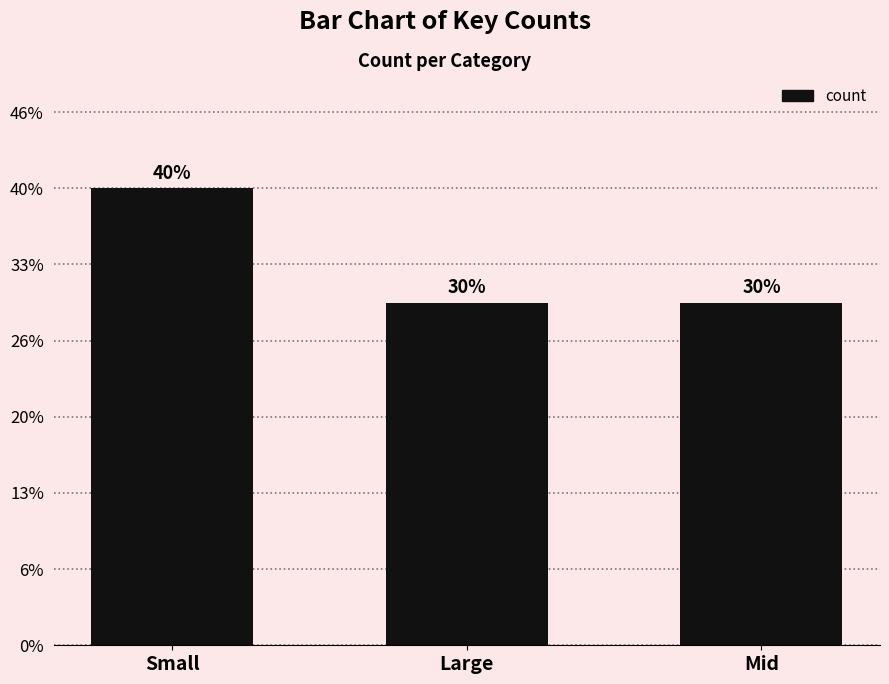

What is the label of the 3rd bar from the left?

Mid